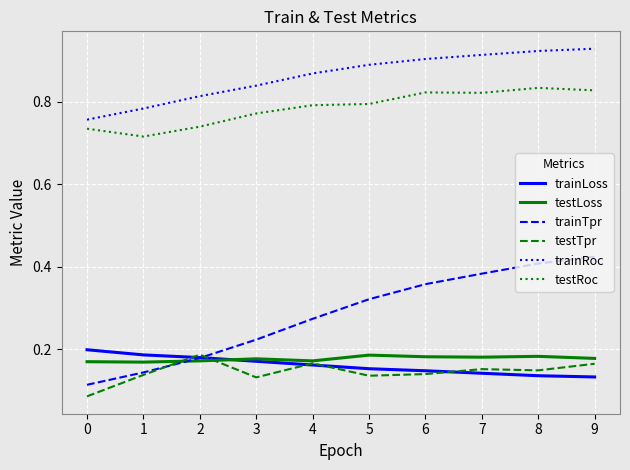

The value of trainRoc at 7 is 0.9. True or false?

True